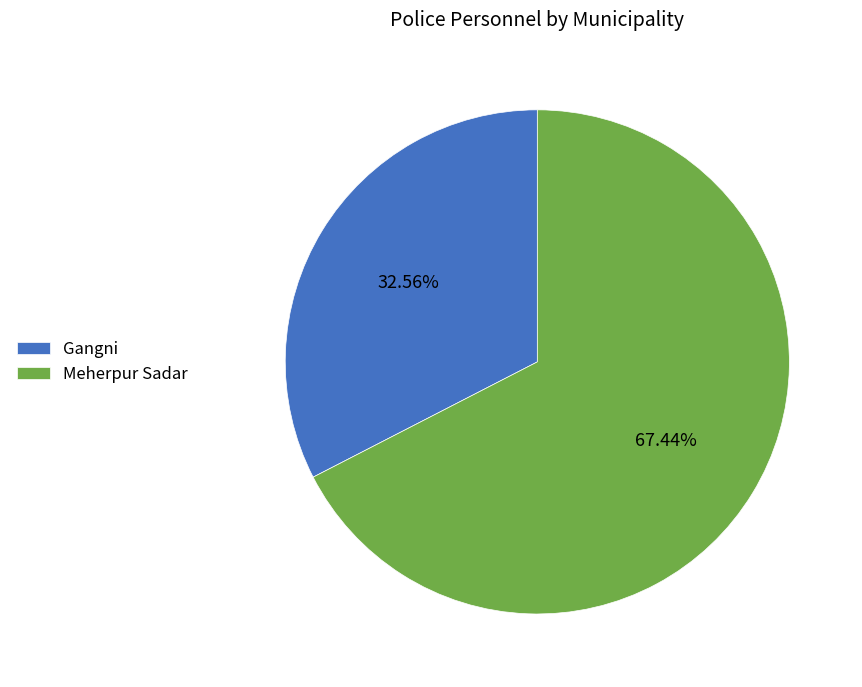

Count the number of slices in the pie.

2